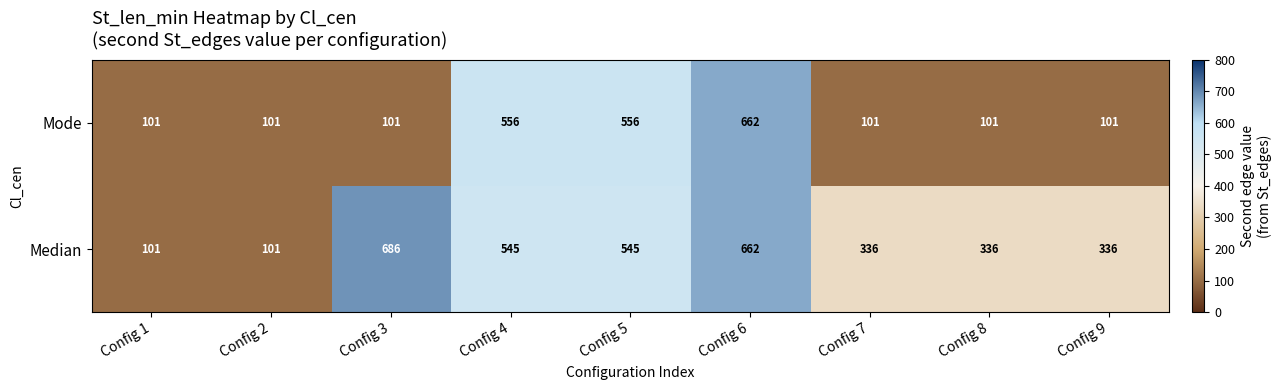

What is the smallest value displayed?

101